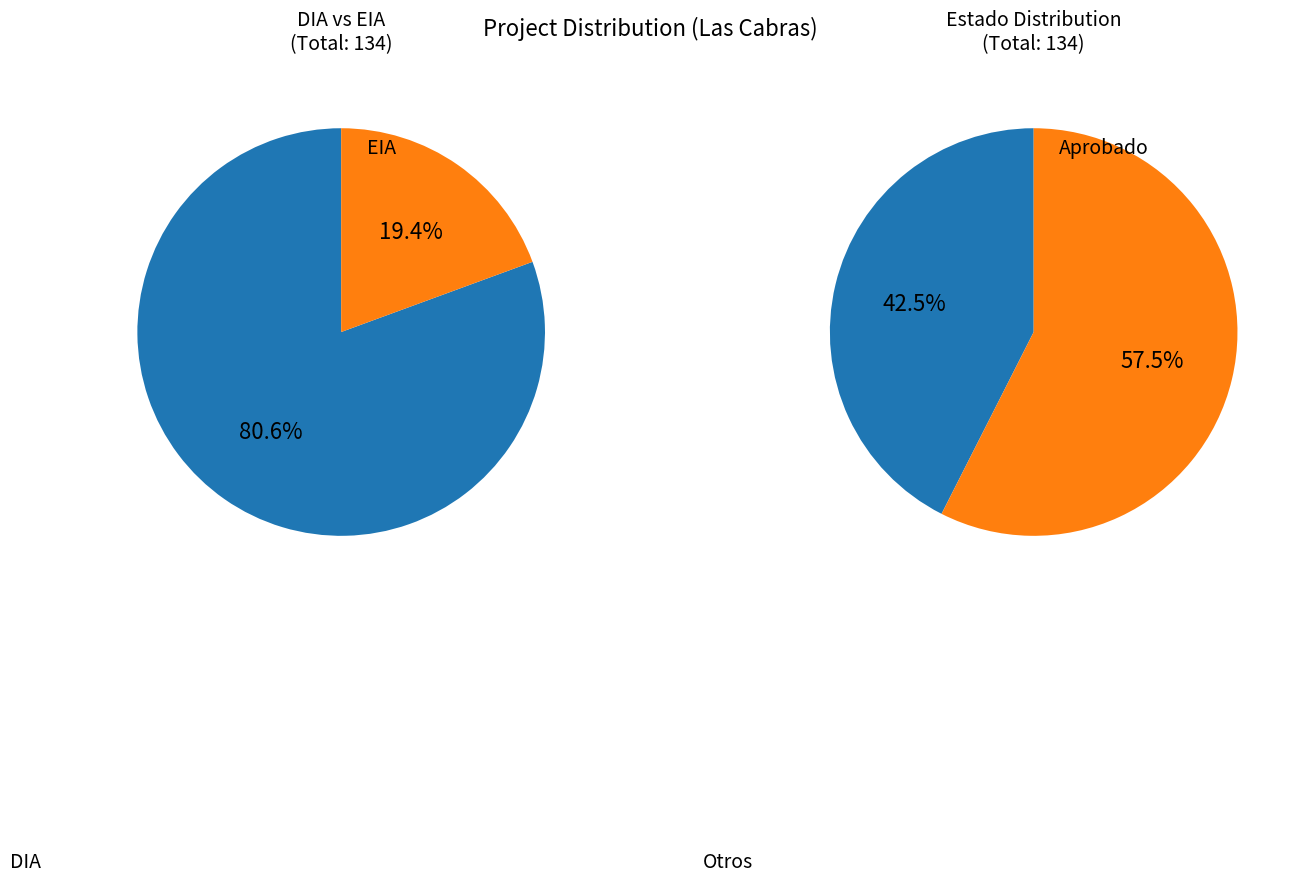

What is the largest slice in the pie chart?

DIA